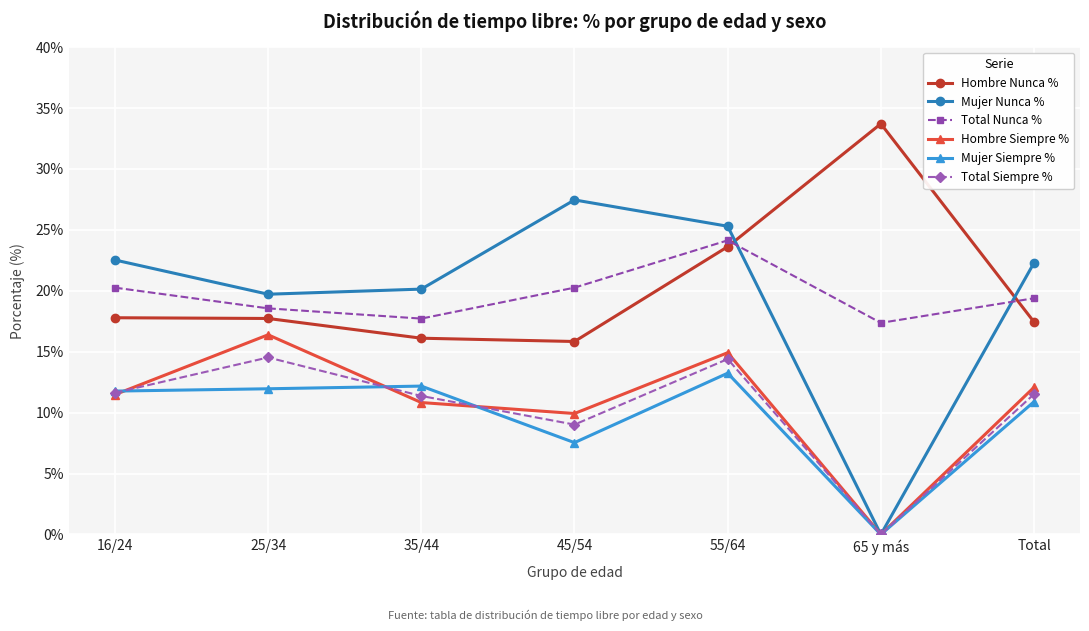

How many data points in Total Siempre % are less than 11?

2